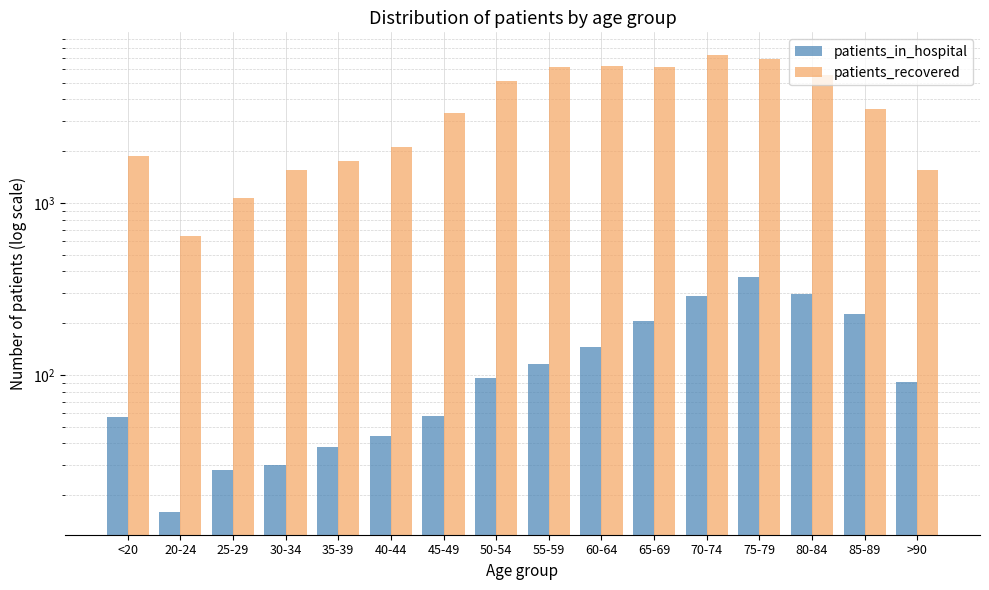

At which label is patients_recovered closest to 3935?

85-89